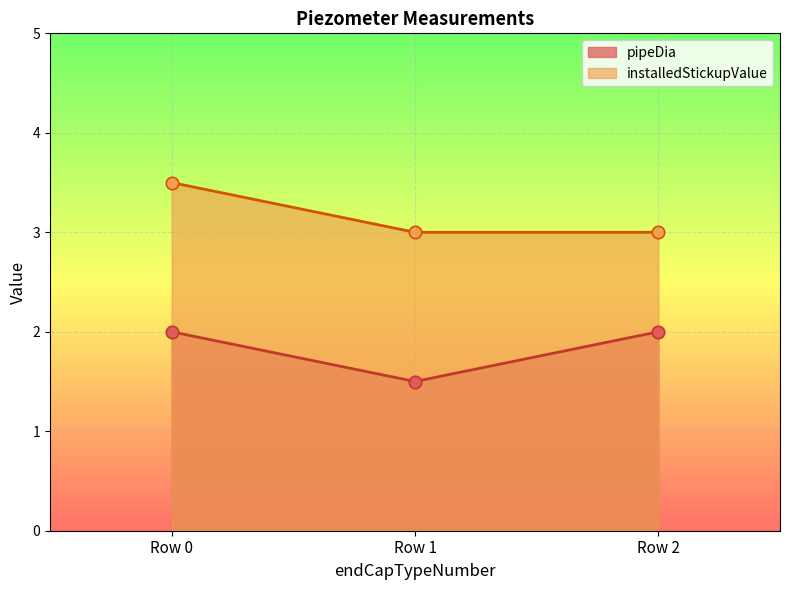

What are all the series names shown in the legend?

pipeDia, installedStickupValue